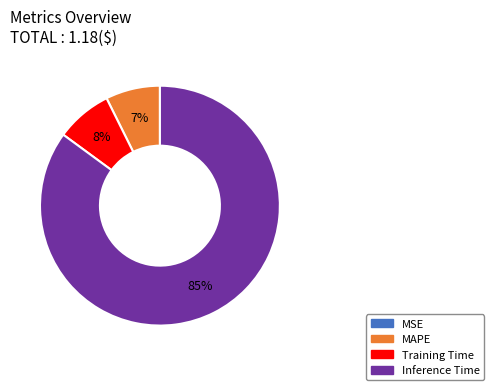

To the nearest percent, what is the average slice percentage?

25%